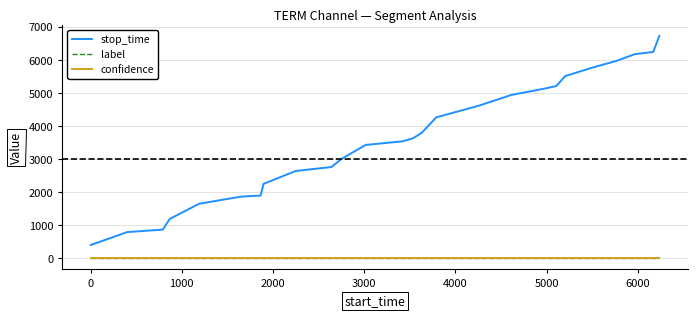

What is the maximum value shown in the chart?

6720.0